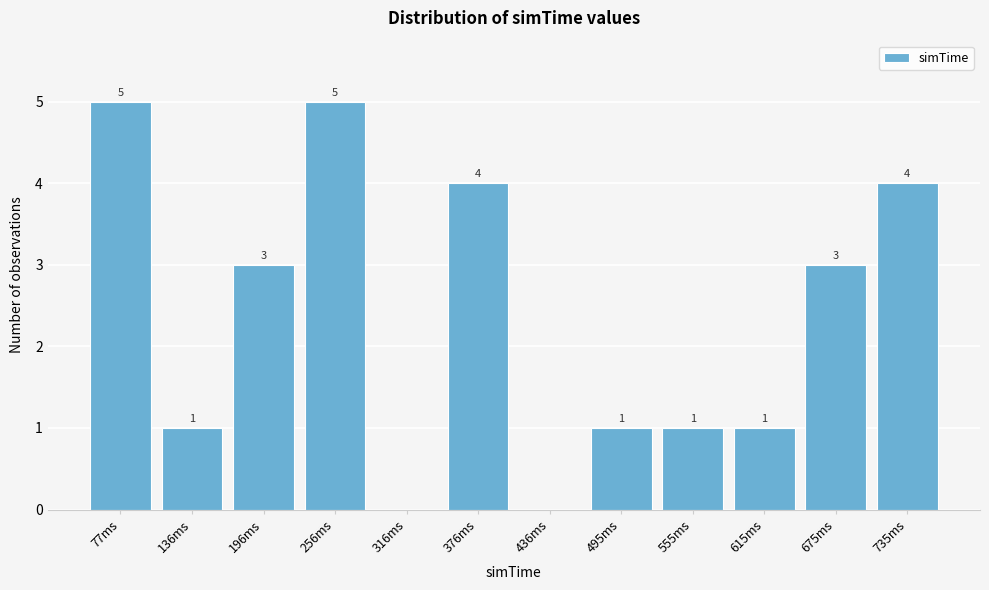

Reading left to right, list all the values displayed in this chart.

77ms=5	136ms=1	196ms=3	256ms=5	316ms=0	376ms=4	436ms=0	495ms=1	555ms=1	615ms=1	675ms=3	735ms=4